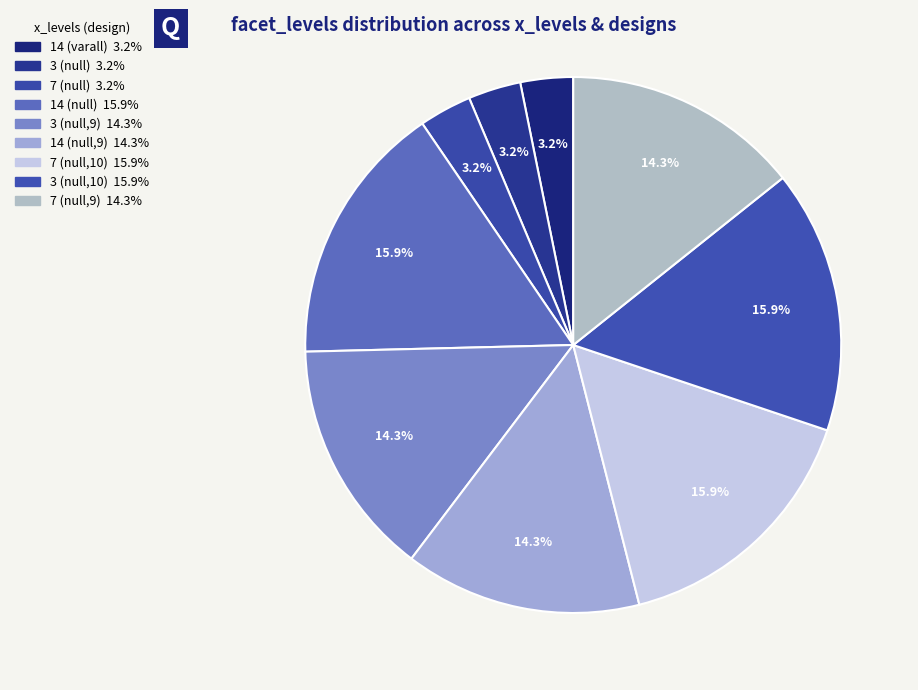

Is there any slice that represents more than half of the pie?

No